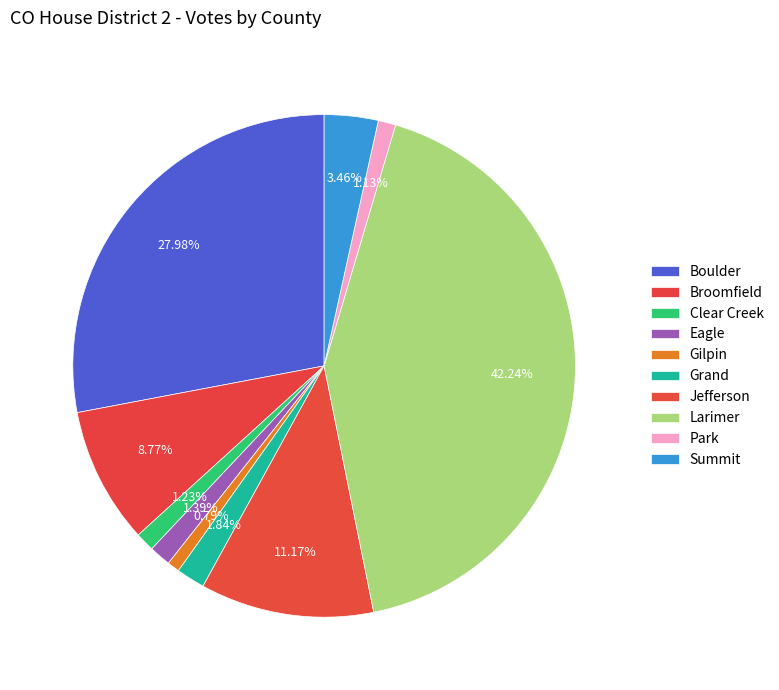

Count the number of slices in the pie.

10